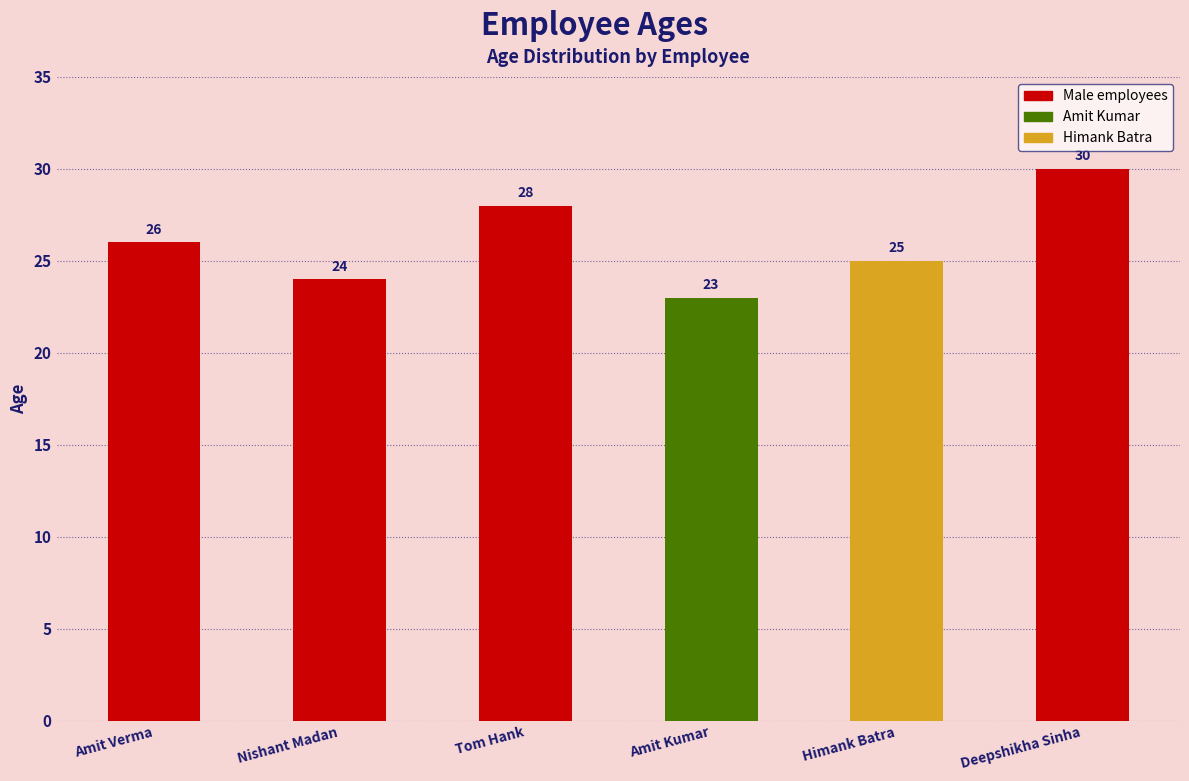

Reading right to left, list all the values displayed in this chart.

30	25	23	28	24	26